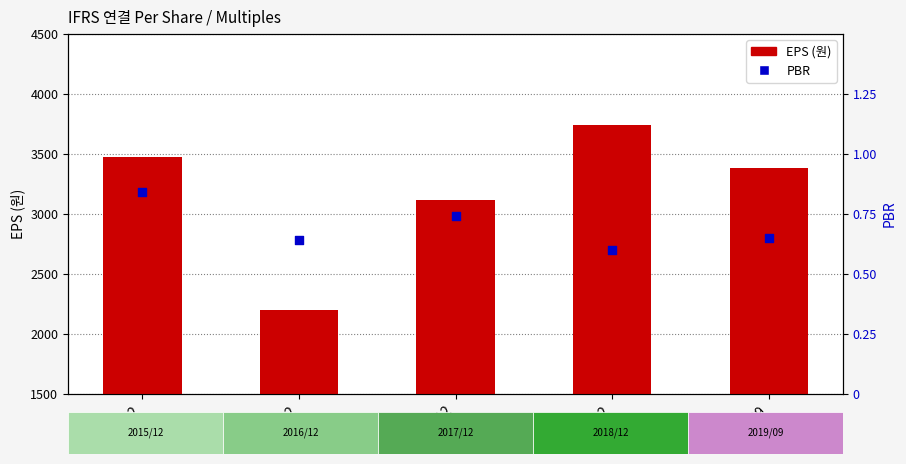

At which category is the sum across all series the highest?

2018/12